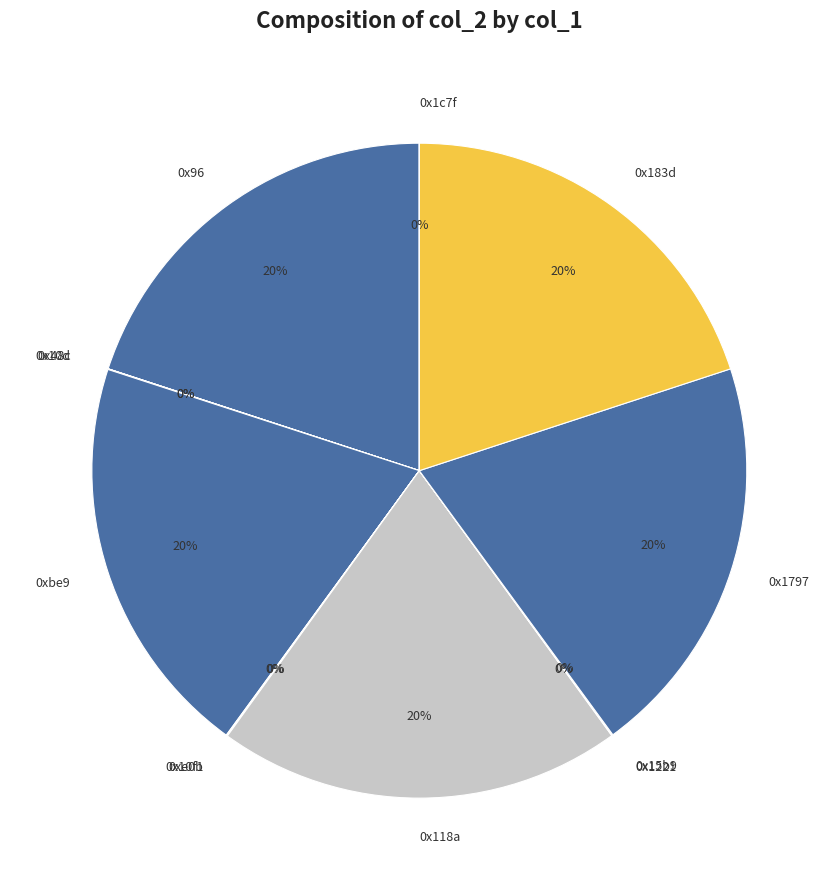

Is it true that 0x1797 is 13% of the pie?

False